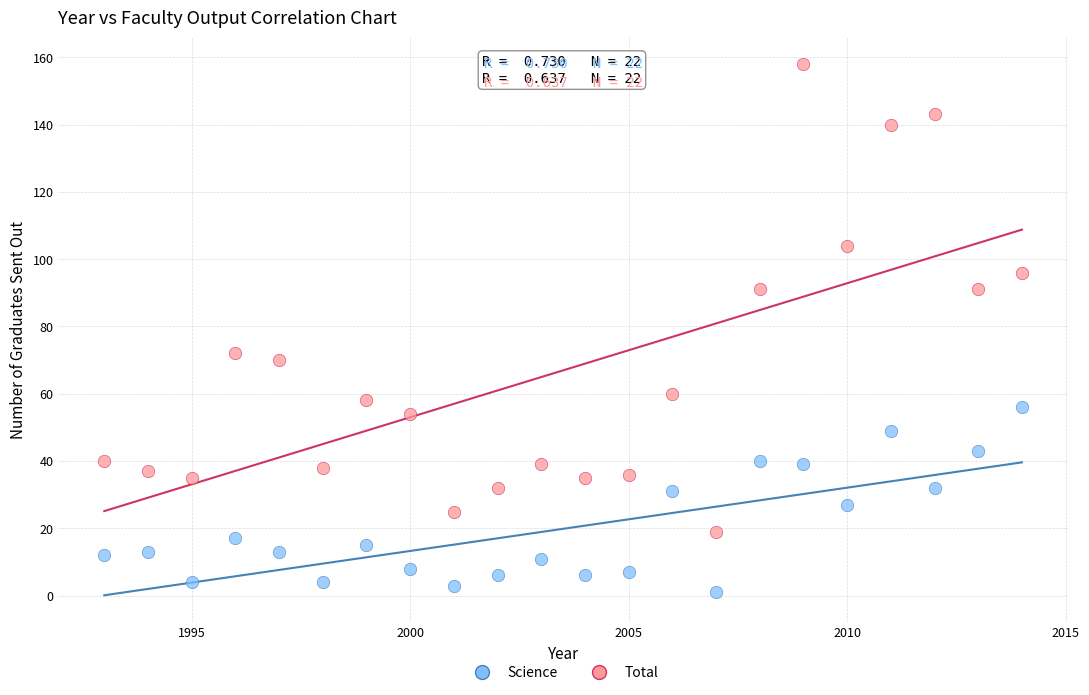

Which series has the widest spread of Y values?

Total